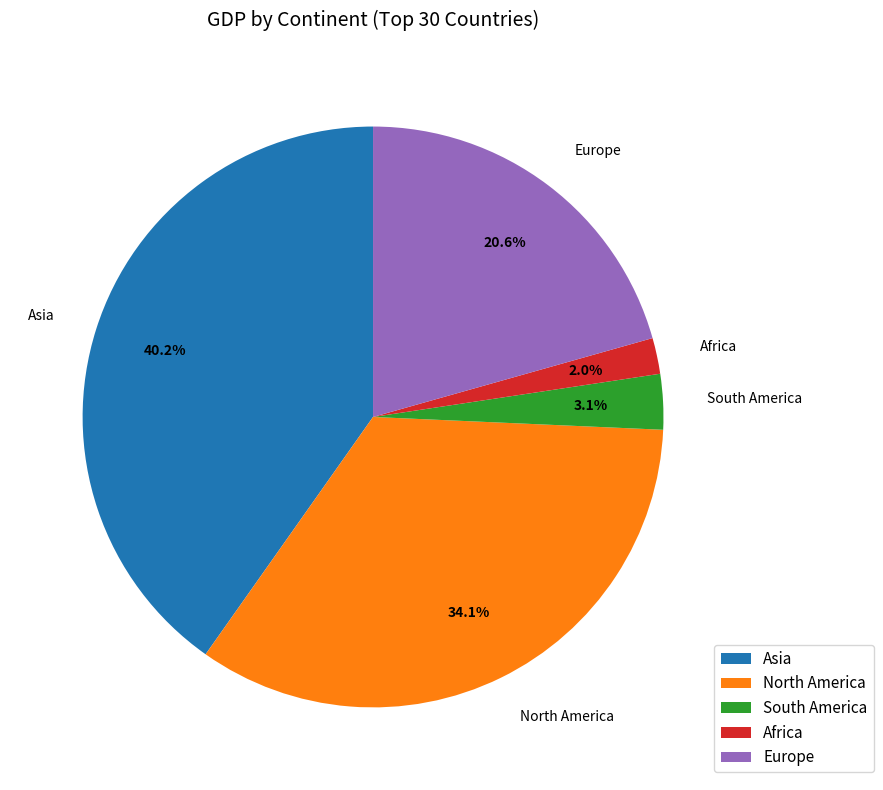

Is North America the majority of the pie?

No